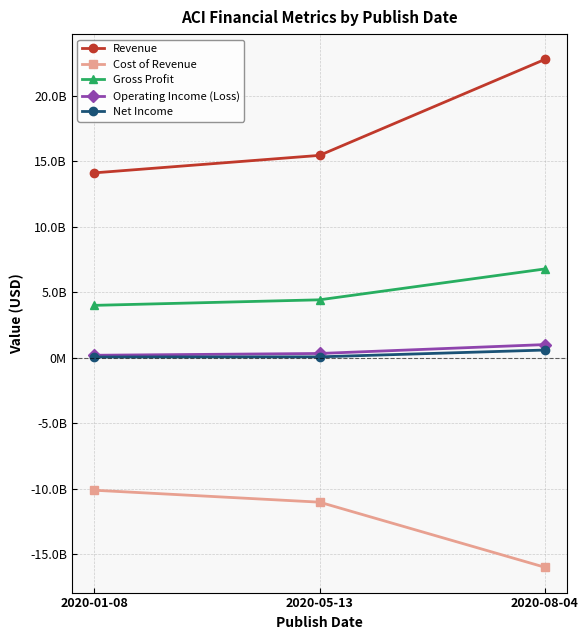

Which has a higher value, 2020-01-08 or 2020-05-13?

2020-05-13